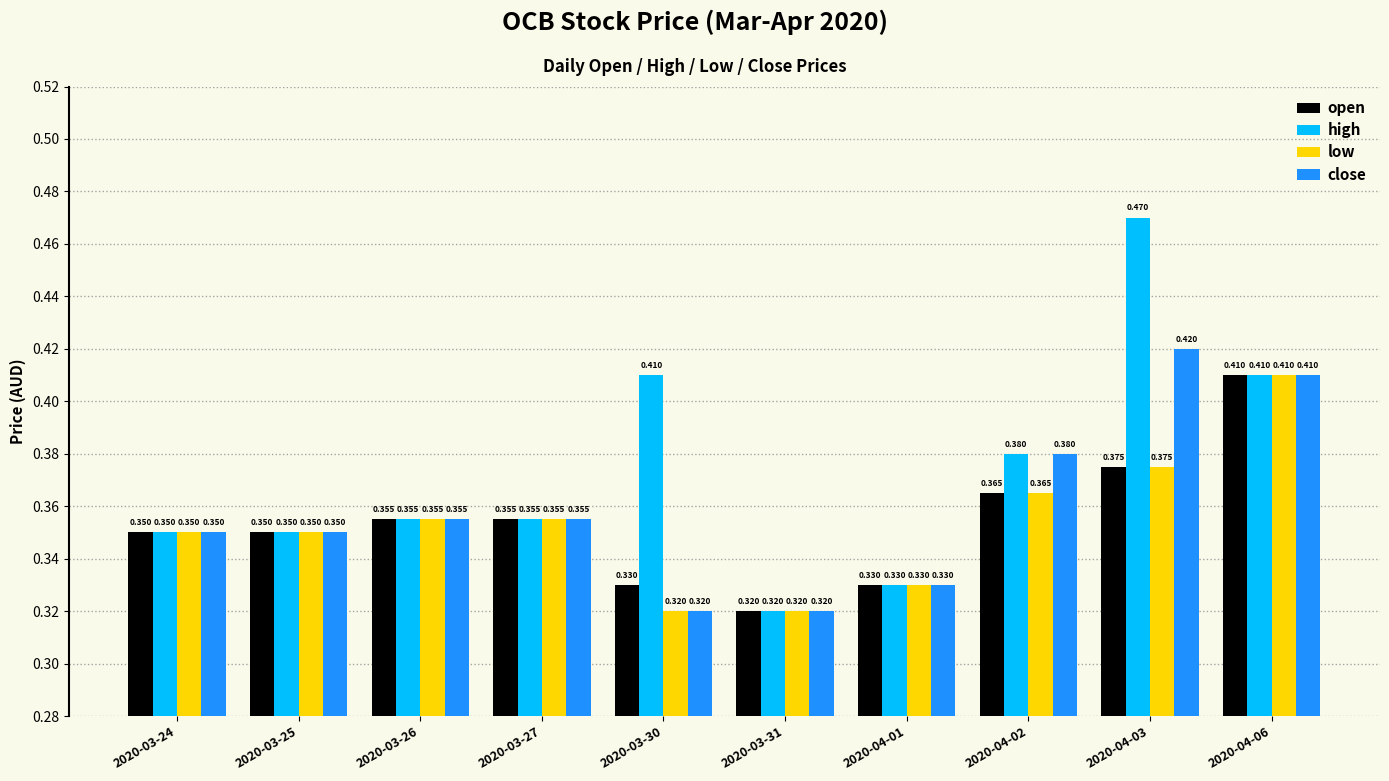

What are all the series names shown in the legend?

open, high, low, close